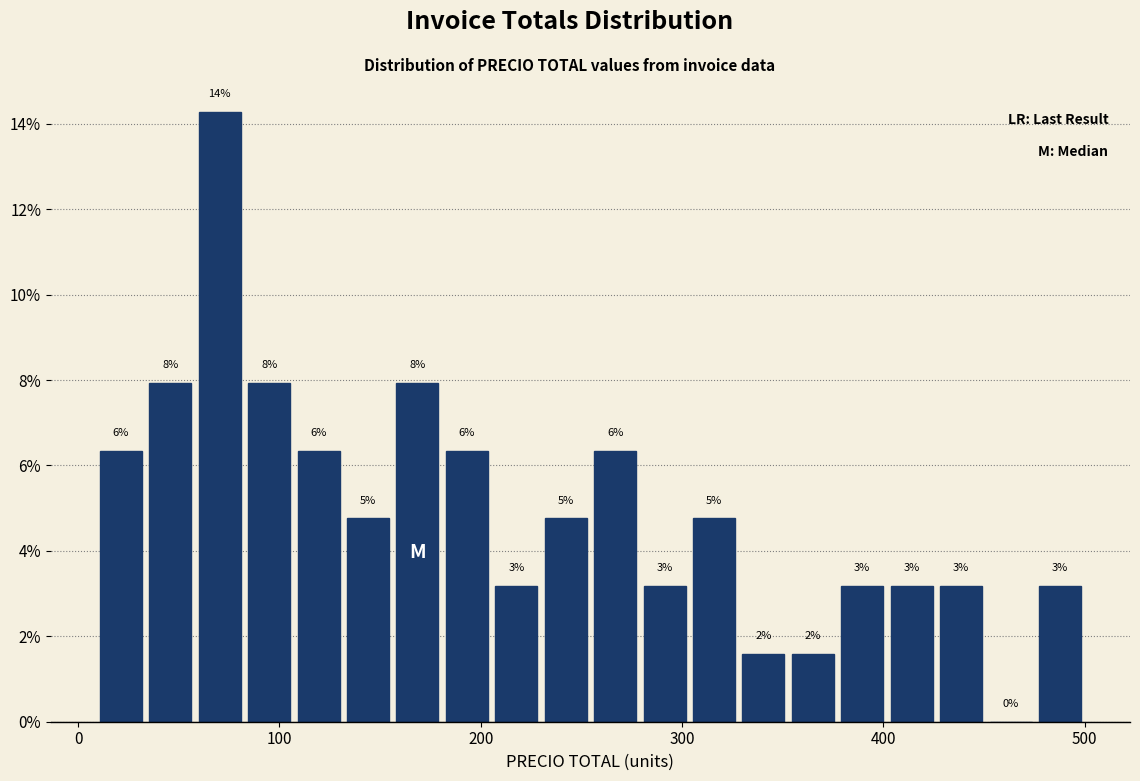

Around what value on the x-axis is the tallest bar? Give the approximate position of its centre, as read against the axis.

70